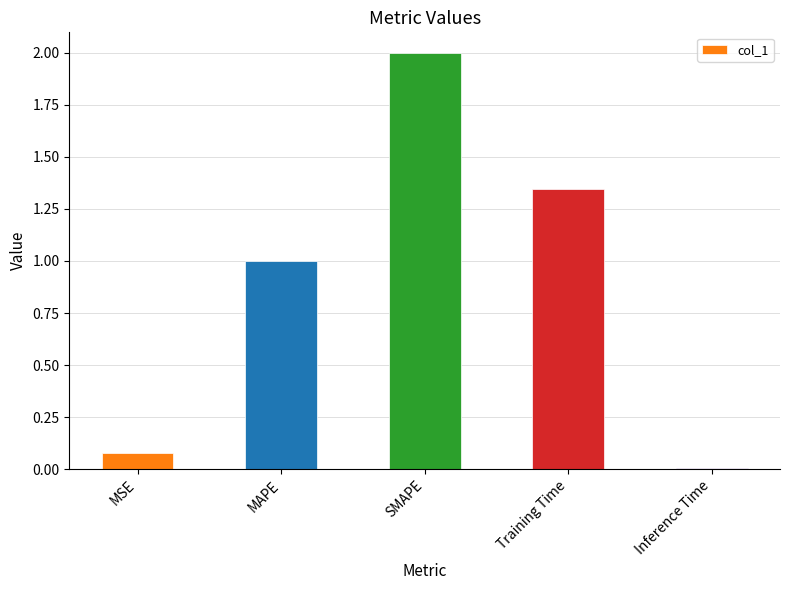

At which category does the chart reach its minimum across all series?

Inference Time